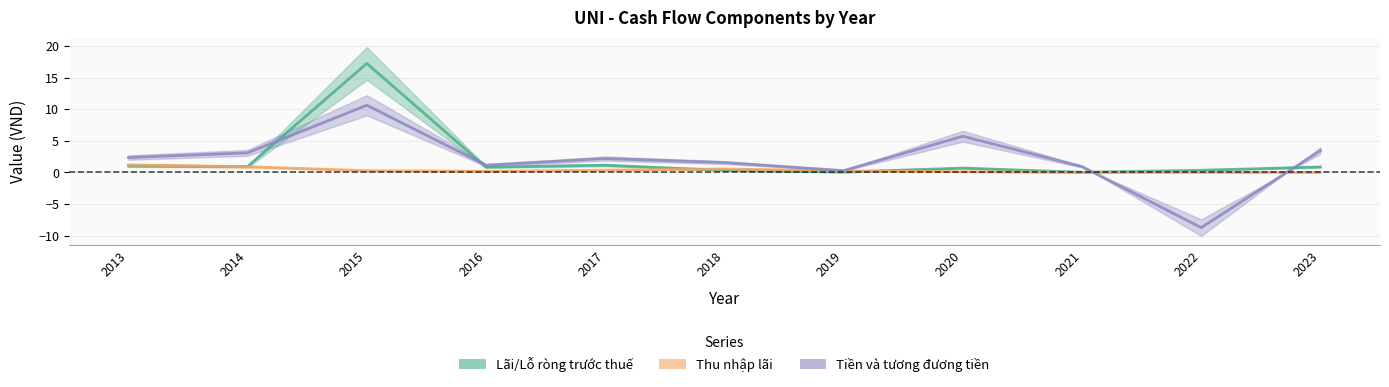

What is the difference between the Lãi/Lỗ ròng trước thuế values at 2015 and 2020?

16.5